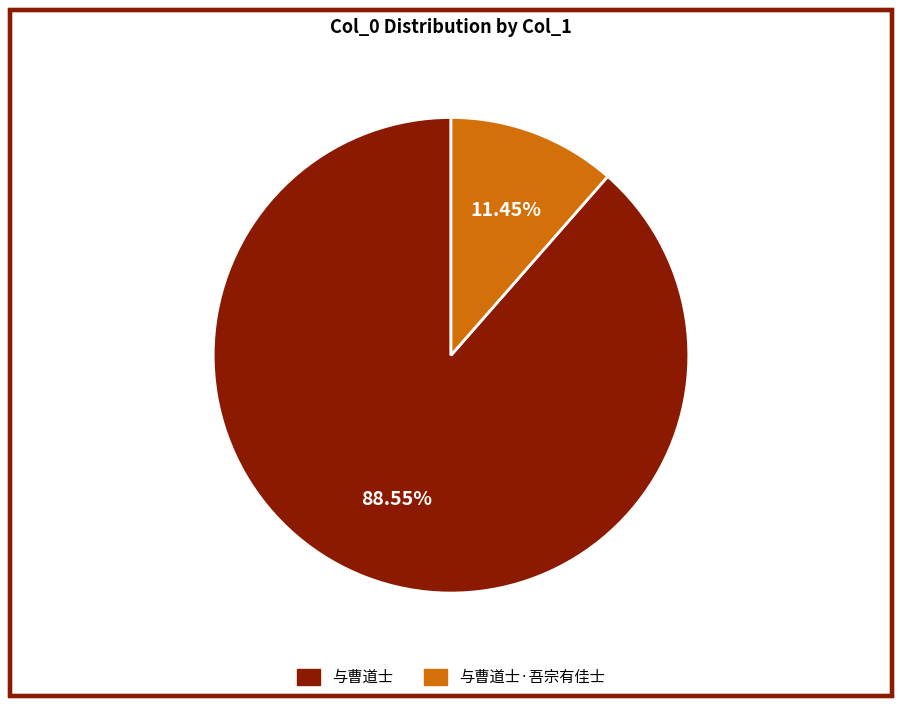

Is there any slice that represents more than half of the pie?

Yes